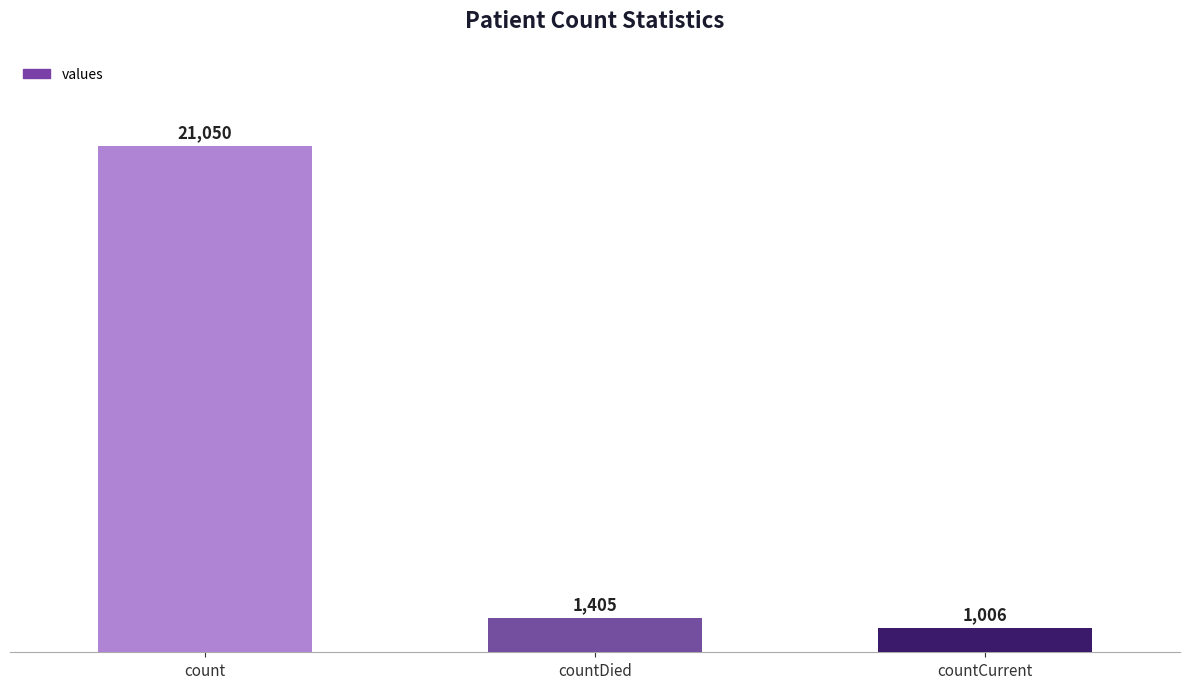

Reading left to right, what are all the values shown in this chart?

count=21050	countDied=1405	countCurrent=1006